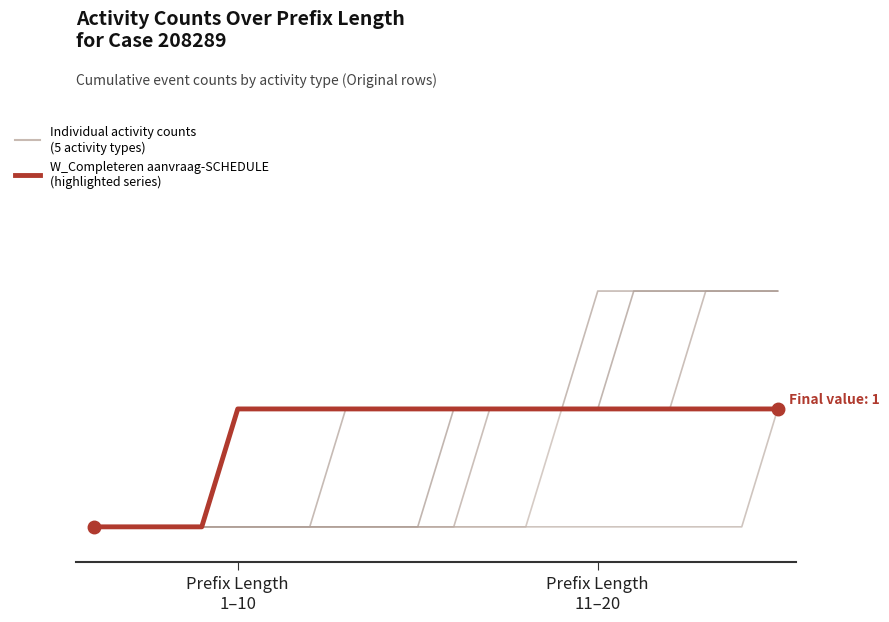

Does the chart have visible grid lines?

No